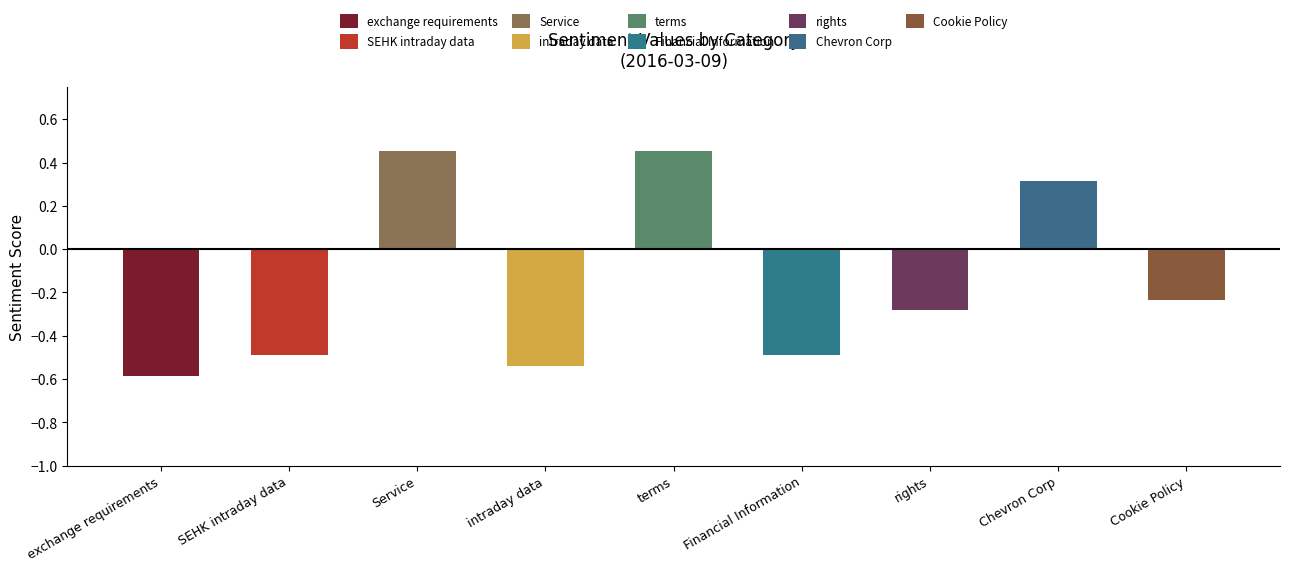

Rank the categories by value from highest to lowest.

Service, terms, Chevron Corp, Cookie Policy, rights, SEHK intraday data, Financial Information, intraday data, exchange requirements